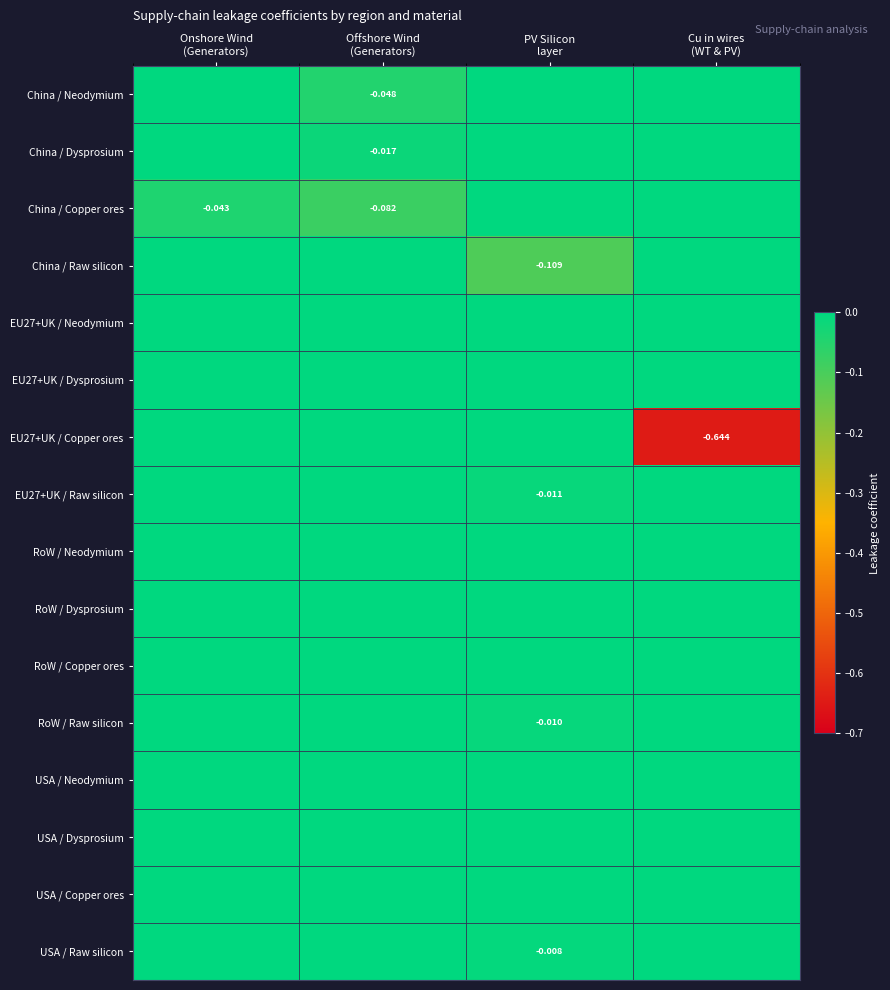

Which category has the lowest value across all series?

Cu in wires
(WT & PV)